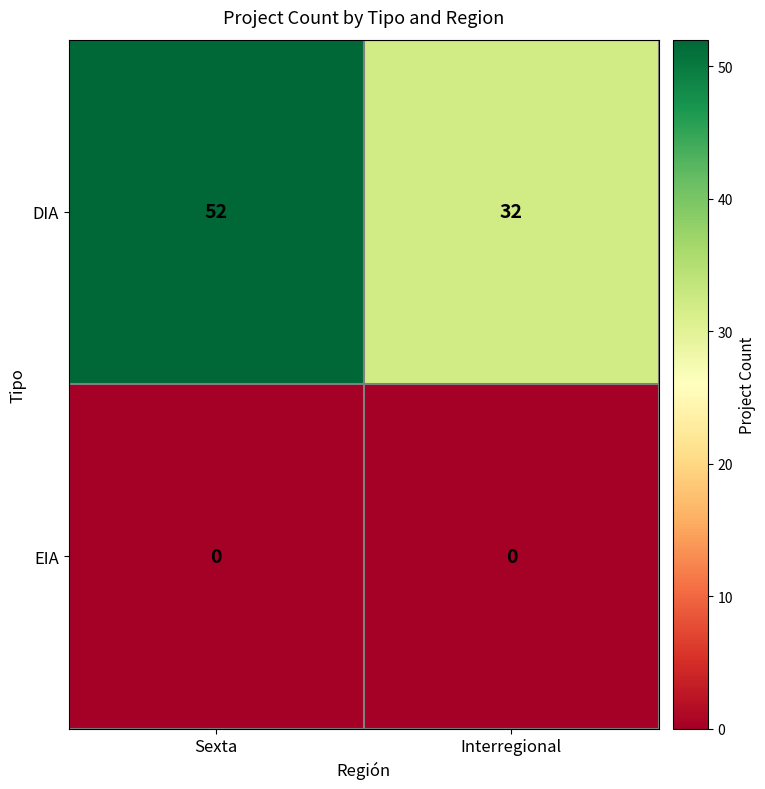

The value of EIA at Interregional is 0. True or false?

True